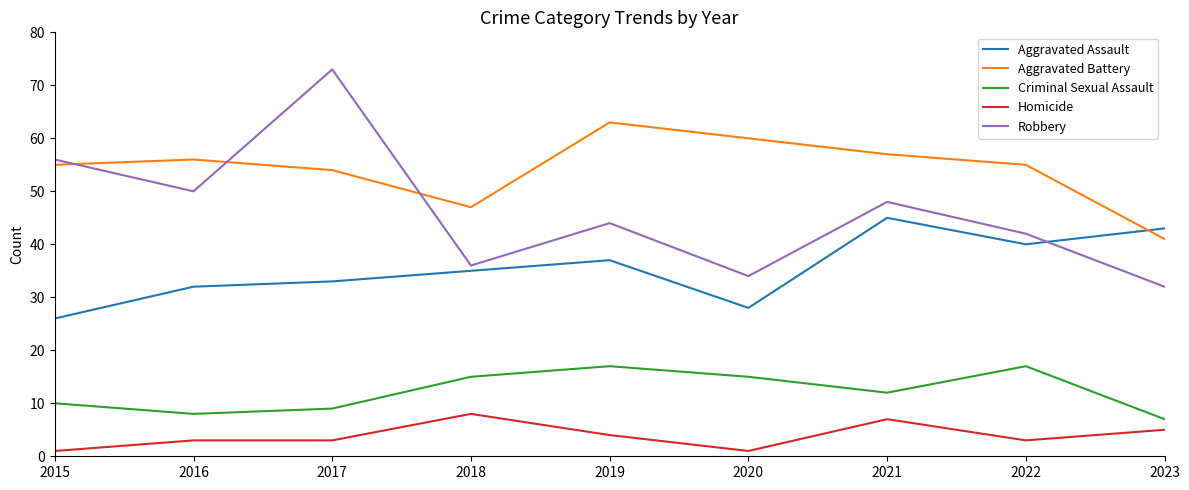

What is the maximum value shown in the chart?

73